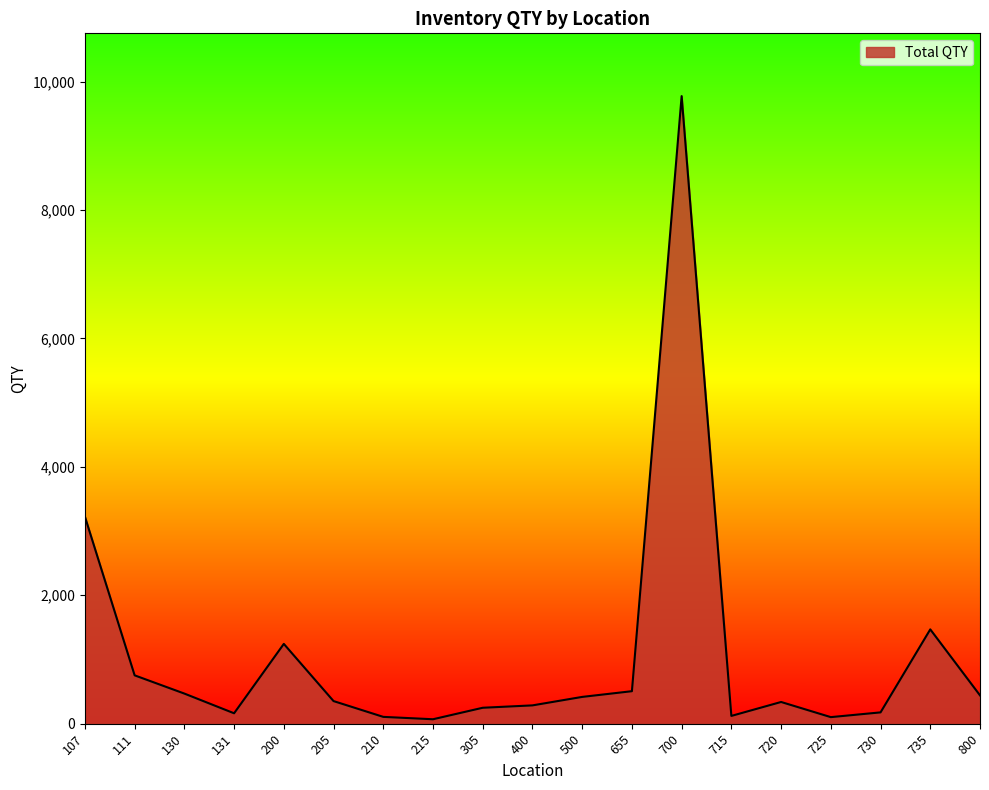

How many lines are shown in the chart?

1